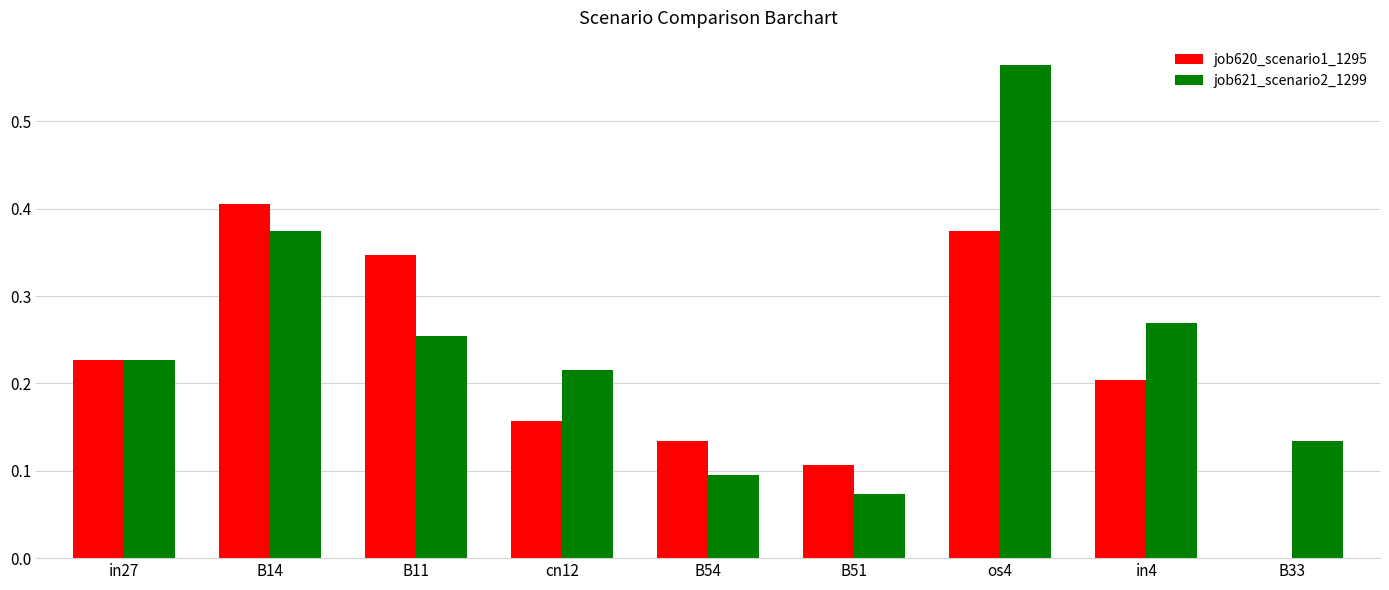

Is the value of job620_scenario1_1295 at B51 greater than the value of job621_scenario2_1299 at B33?

No